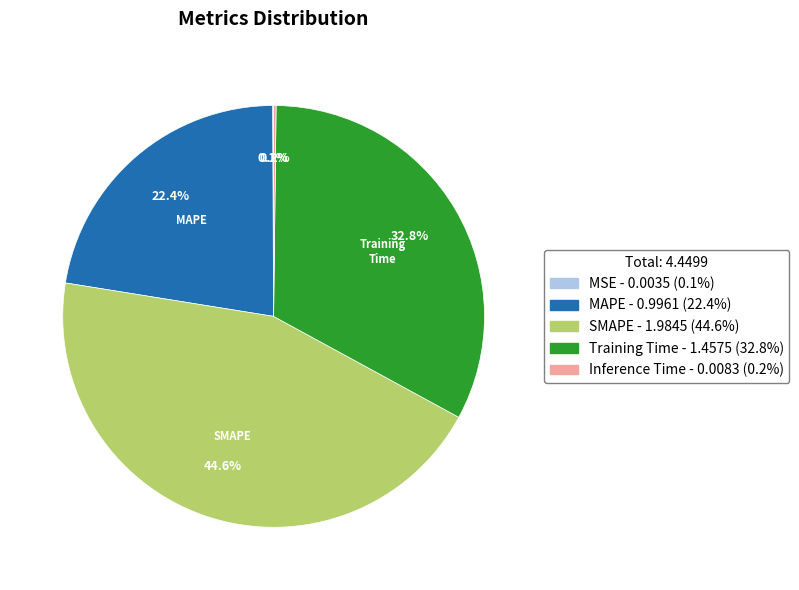

Is there any slice that represents more than half of the pie?

No